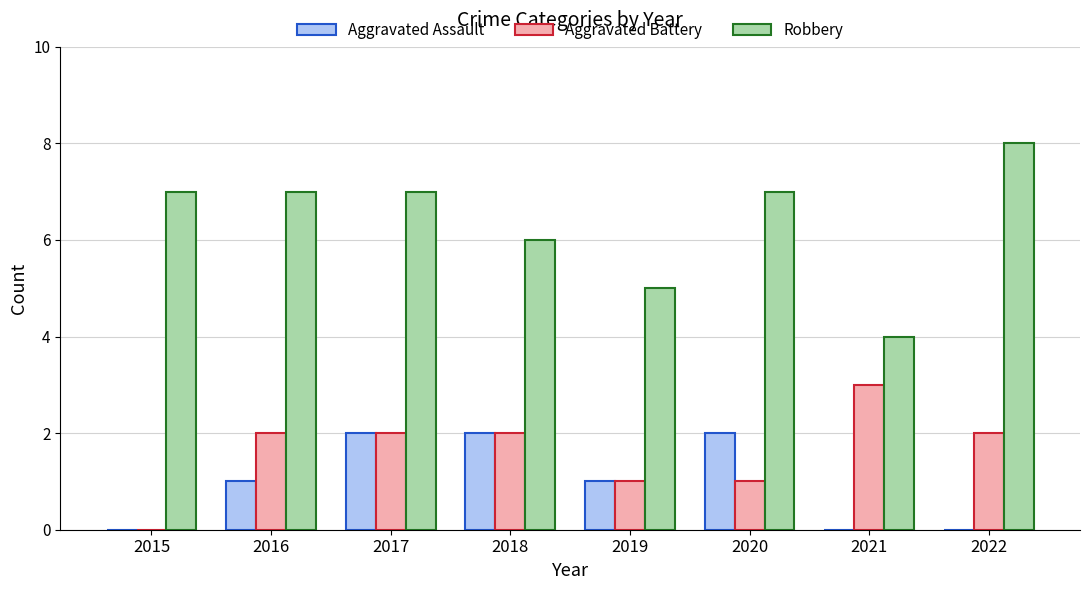

How many data points does each series have?

8